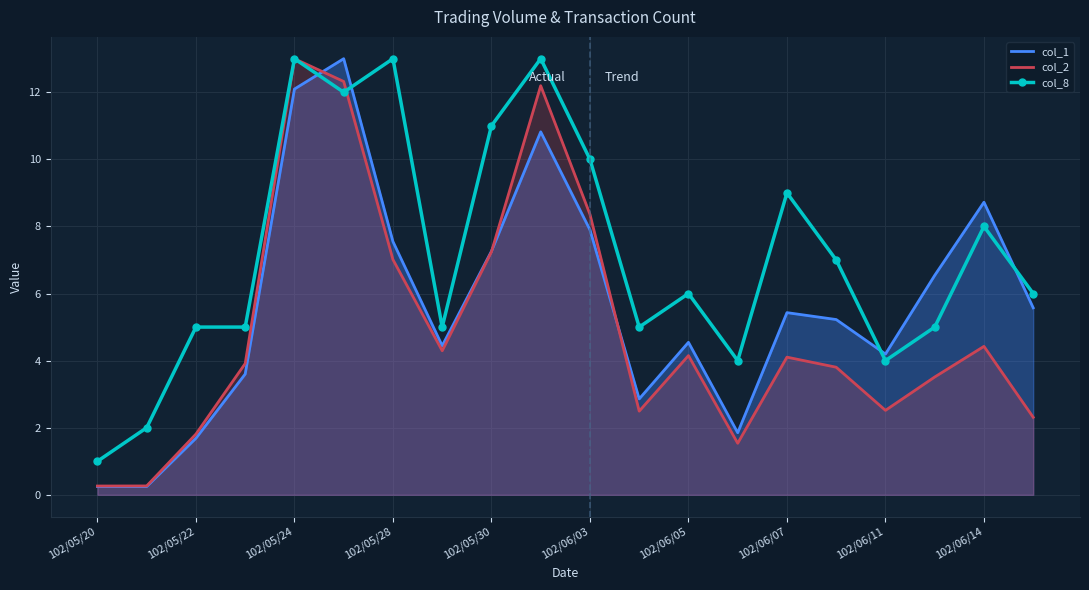

At which label does col_1 first exceed 5?

102/05/24